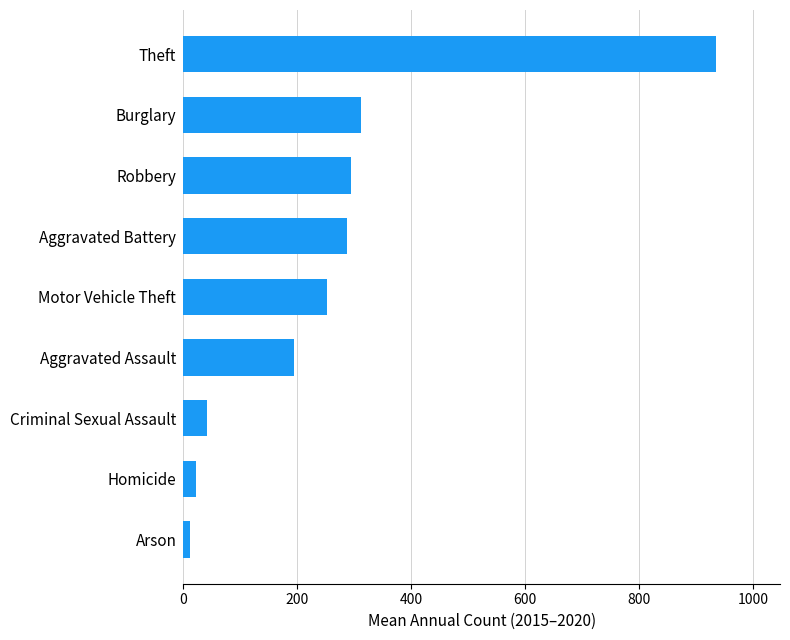

The value at Criminal Sexual Assault is 41.8. True or false?

True